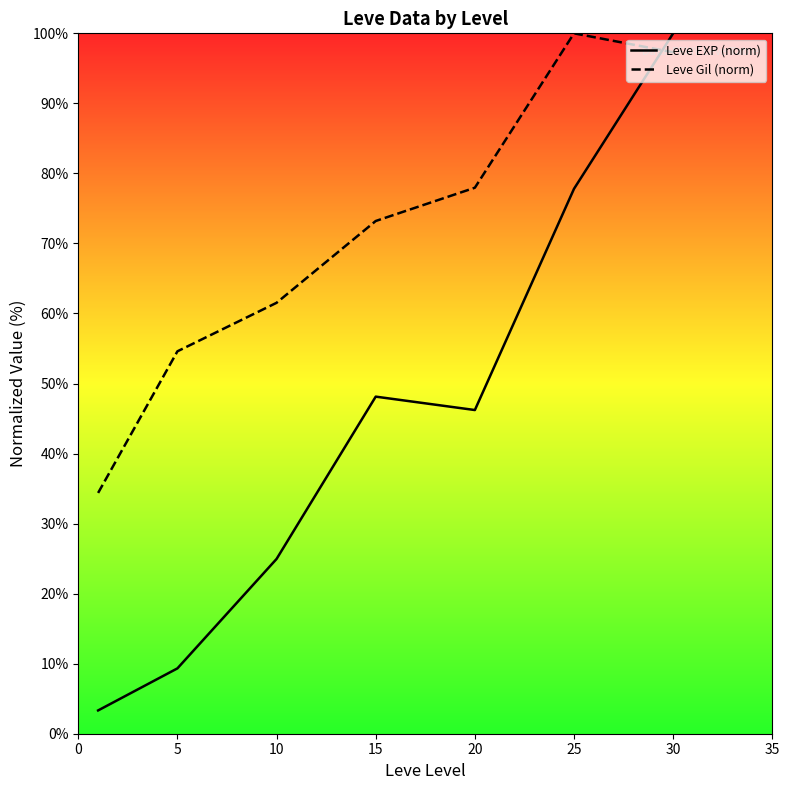

At which label is Leve EXP (norm) closest to 51?

15